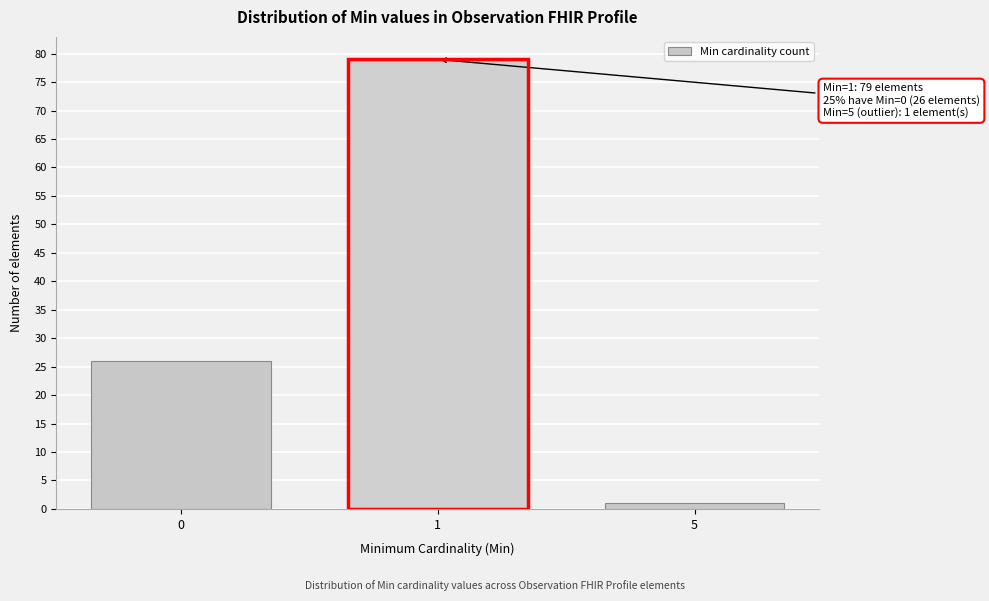

Reading right to left, transcribe all the data shown in this chart.

5=1	1=79	0=26